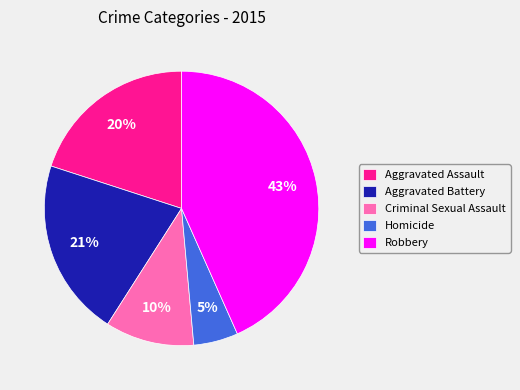

Which has a higher value, Aggravated Assault or Criminal Sexual Assault?

Aggravated Assault